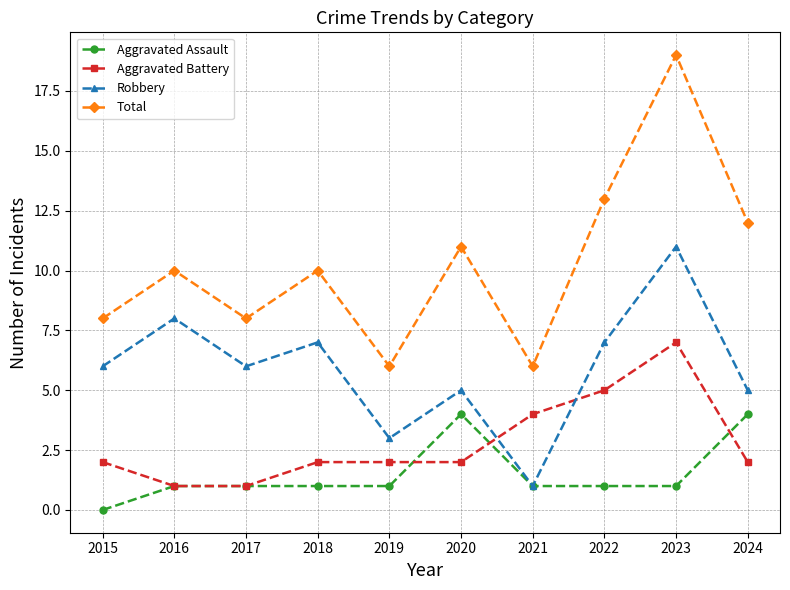

In Total, how many points are higher than both neighbors (excluding endpoints)?

4